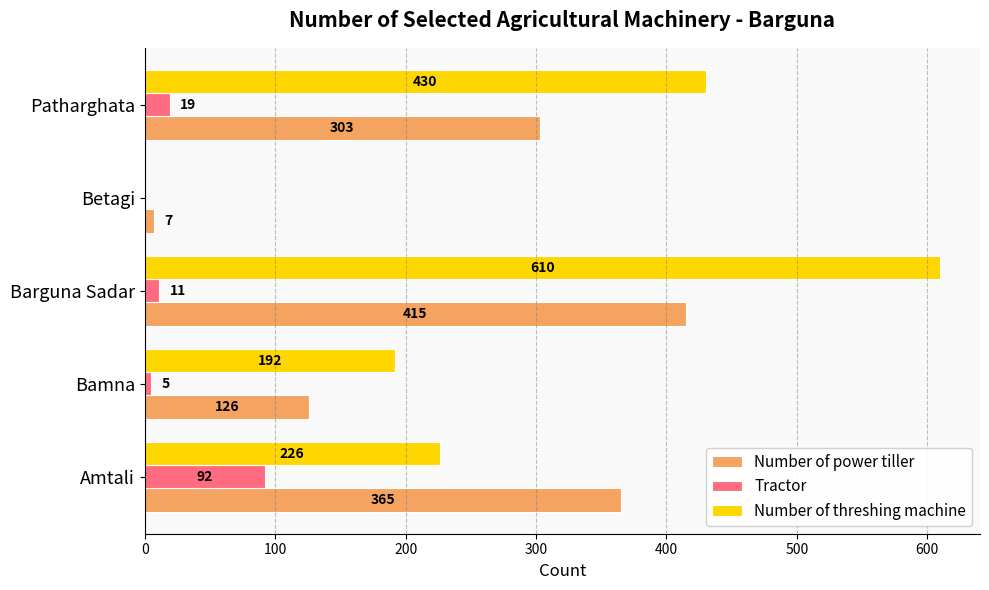

At which category is the sum across all series the highest?

Barguna Sadar